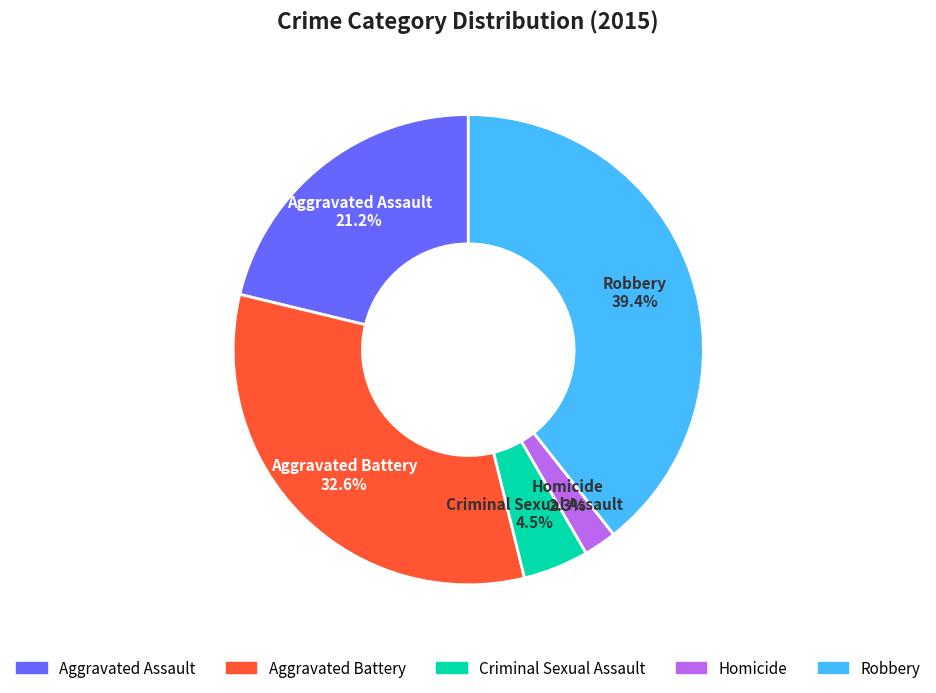

How much of the chart is everything except Robbery?

60.6%